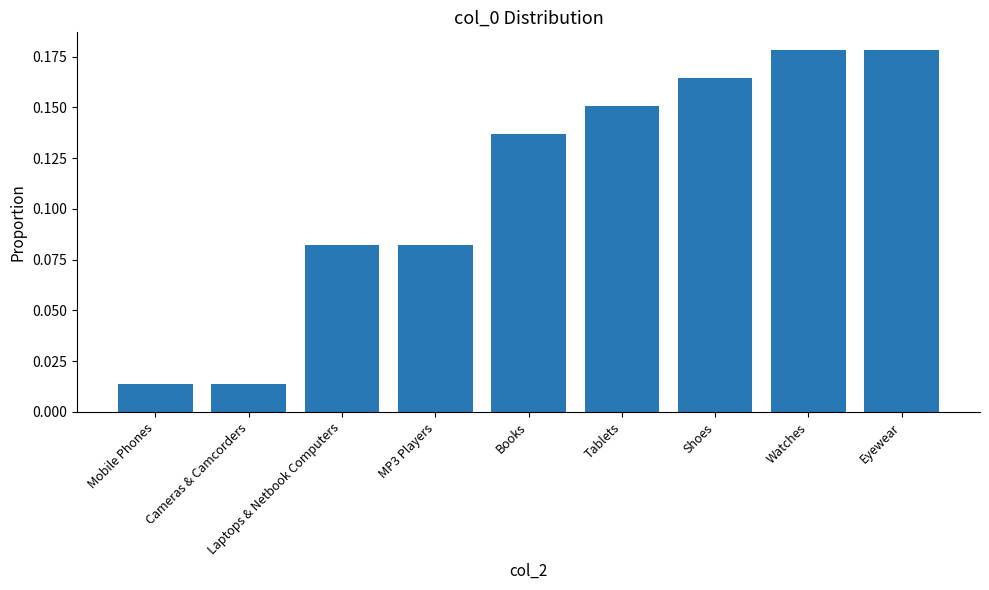

What position from the right is Books?

5